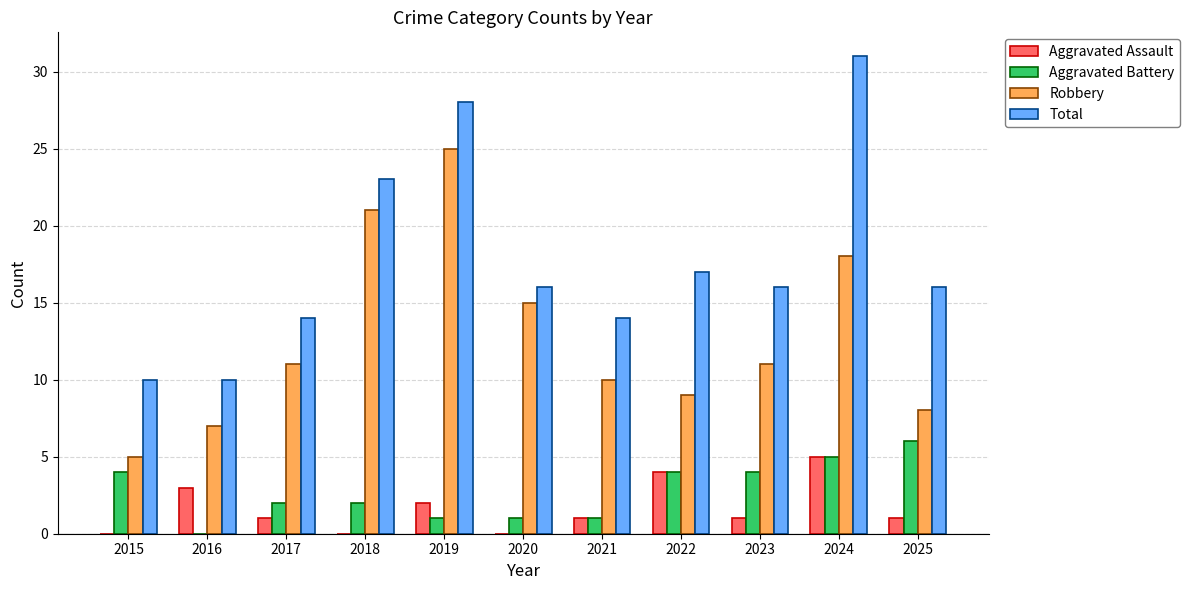

The Robbery series shows 10 at 2021. True or false?

True